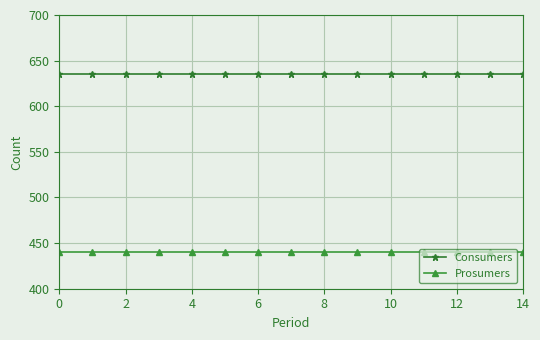

What is the average value of the Consumers series?

635